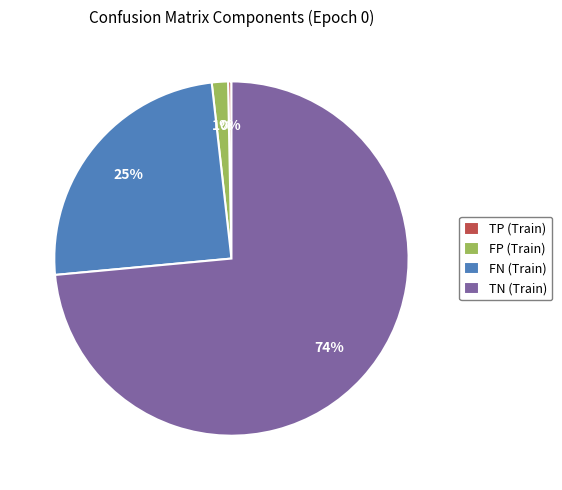

Which slice represents more than half of the pie?

TN (Train)